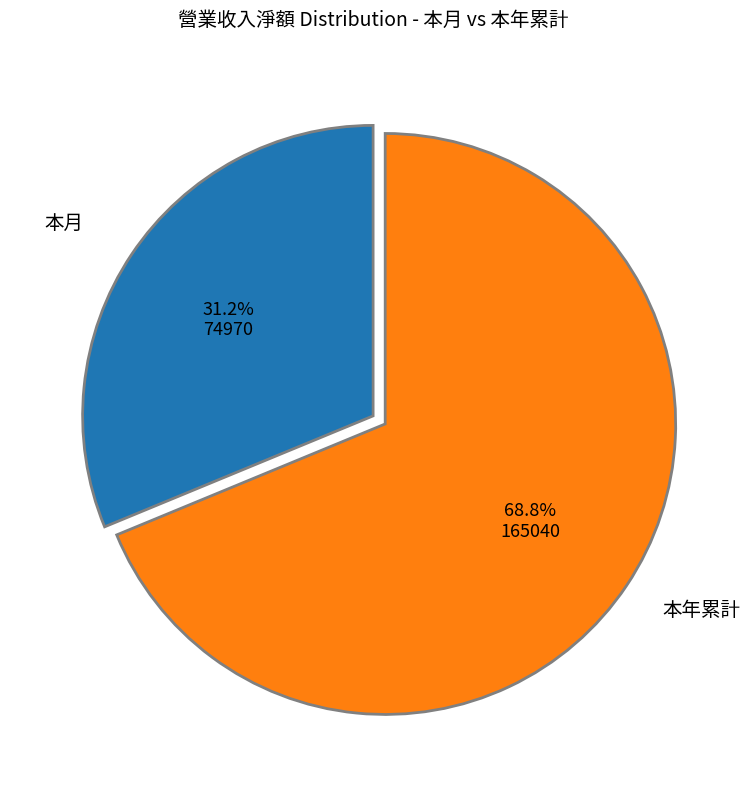

To the nearest percent, what is the combined percentage of 本年累計 and 本月?

100%